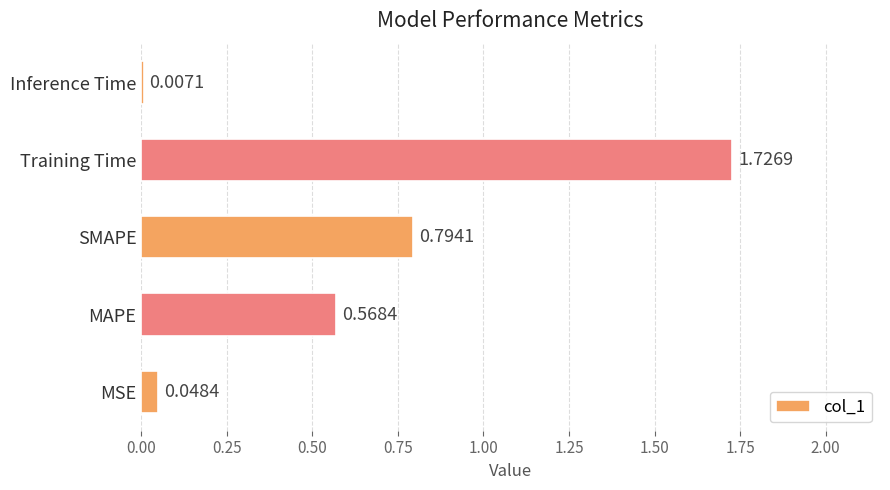

List the labels in order of value, smallest first.

Inference Time, MSE, MAPE, SMAPE, Training Time